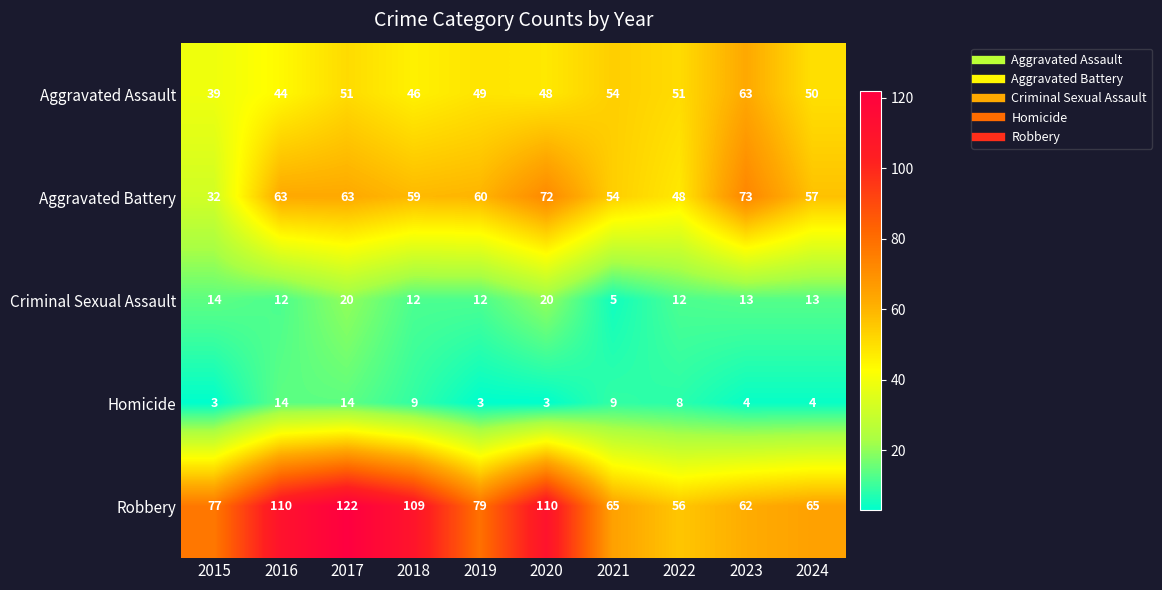

What is the maximum value shown in the chart?

122